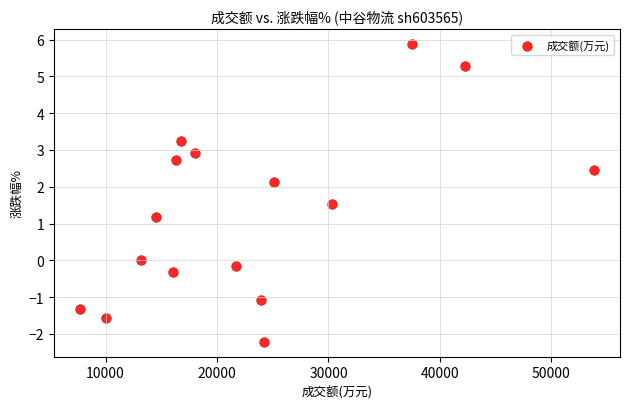

What Y value in the scatter plot is closest to 1?

1.2